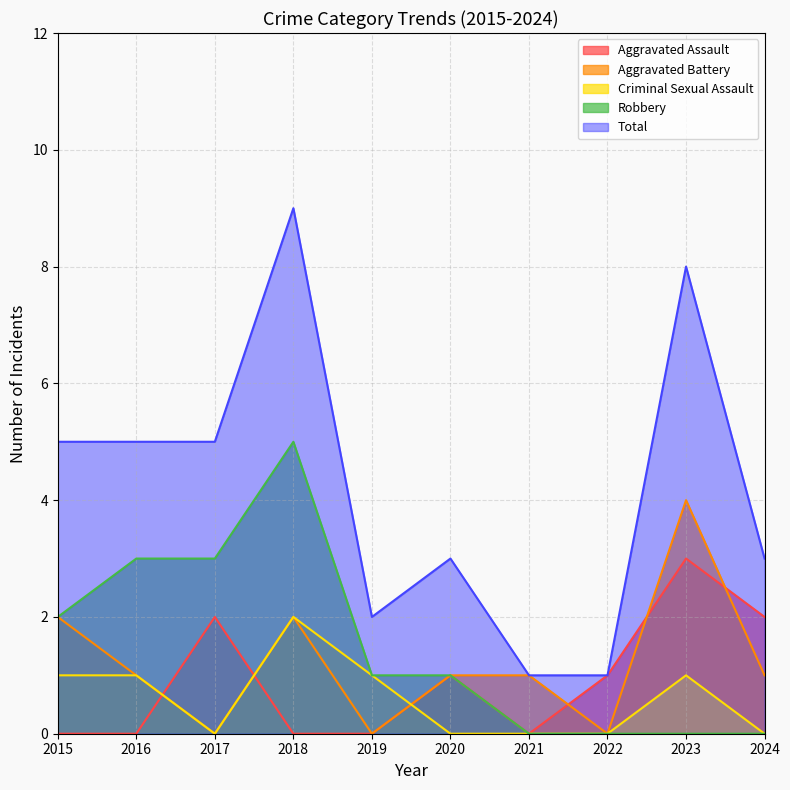

How many intersections are there between Criminal Sexual Assault and Aggravated Battery?

1